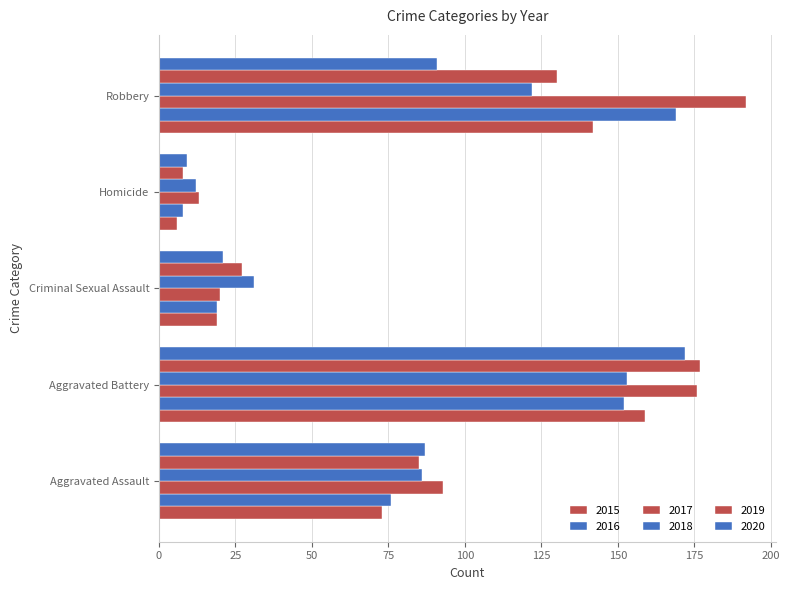

At which label does 2018 first exceed 86?

Aggravated Battery